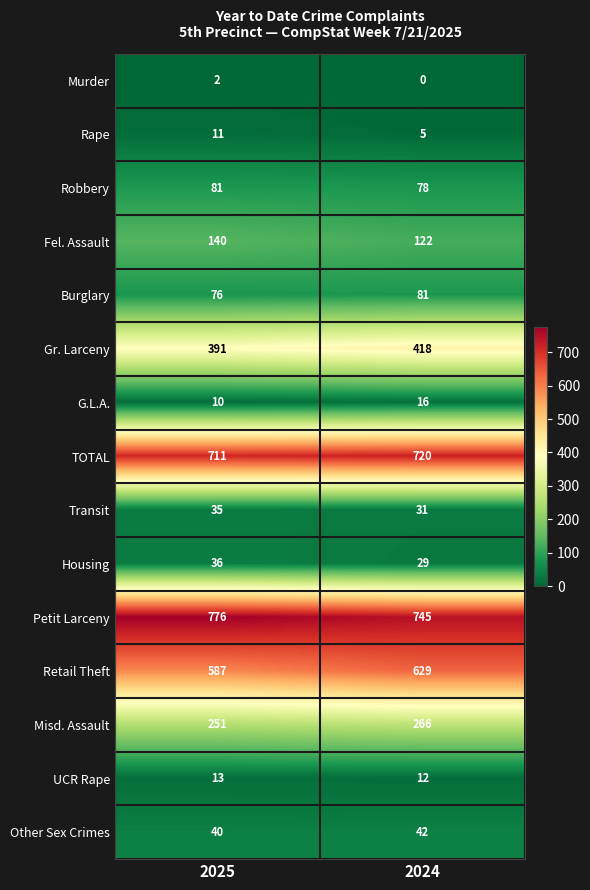

At 2024, list the series in order from smallest to largest.

Murder, Rape, UCR Rape, G.L.A., Housing, Transit, Other Sex Crimes, Robbery, Burglary, Fel. Assault, Misd. Assault, Gr. Larceny, Retail Theft, TOTAL, Petit Larceny